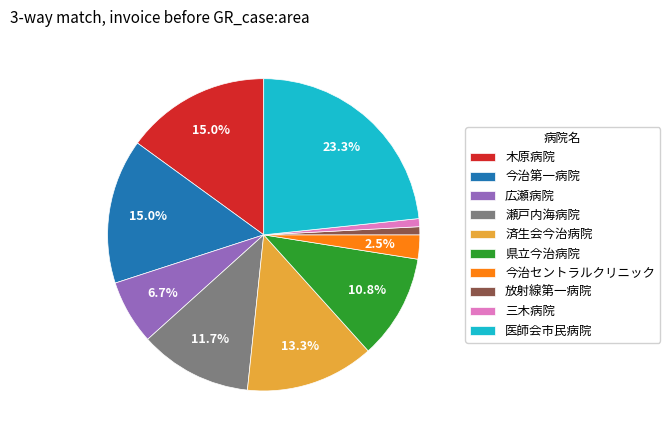

How many slices are in this pie chart?

10